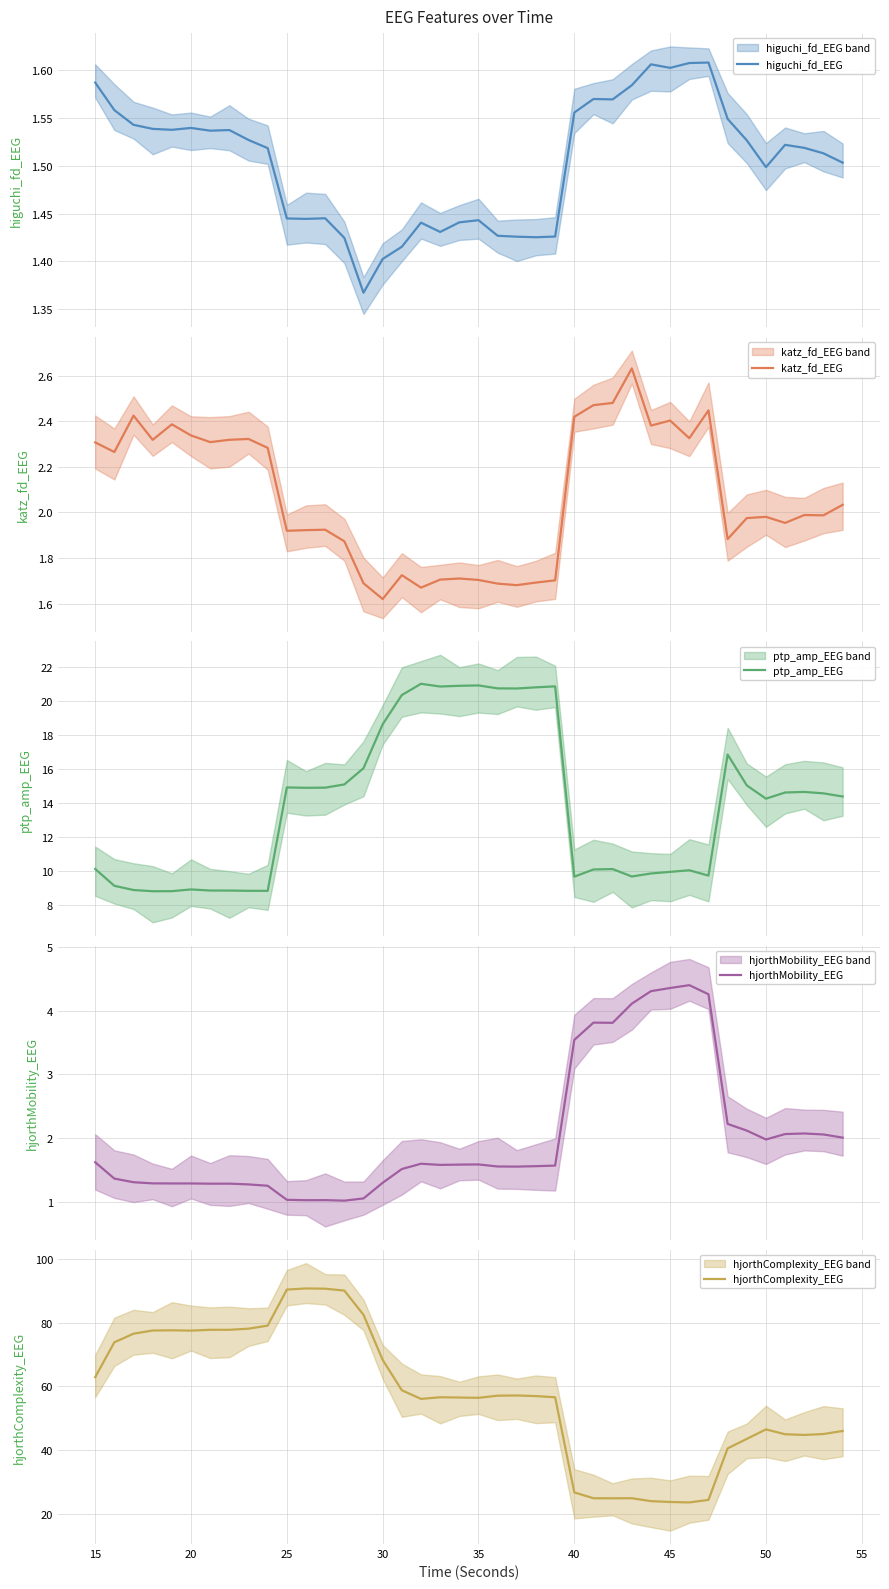

What is the average value of the ptp_amp_EEG series?

13.9